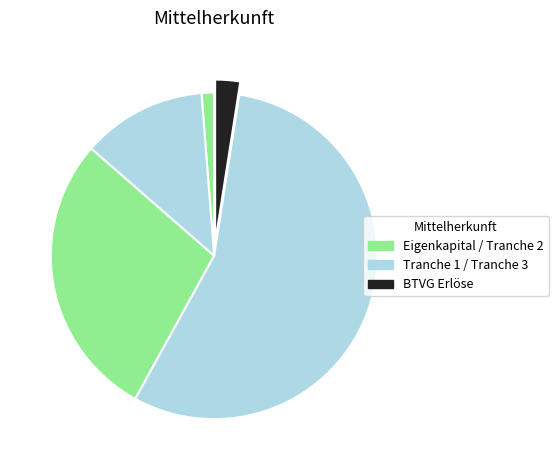

Which category has the smallest portion of the pie?

Eigenkapital